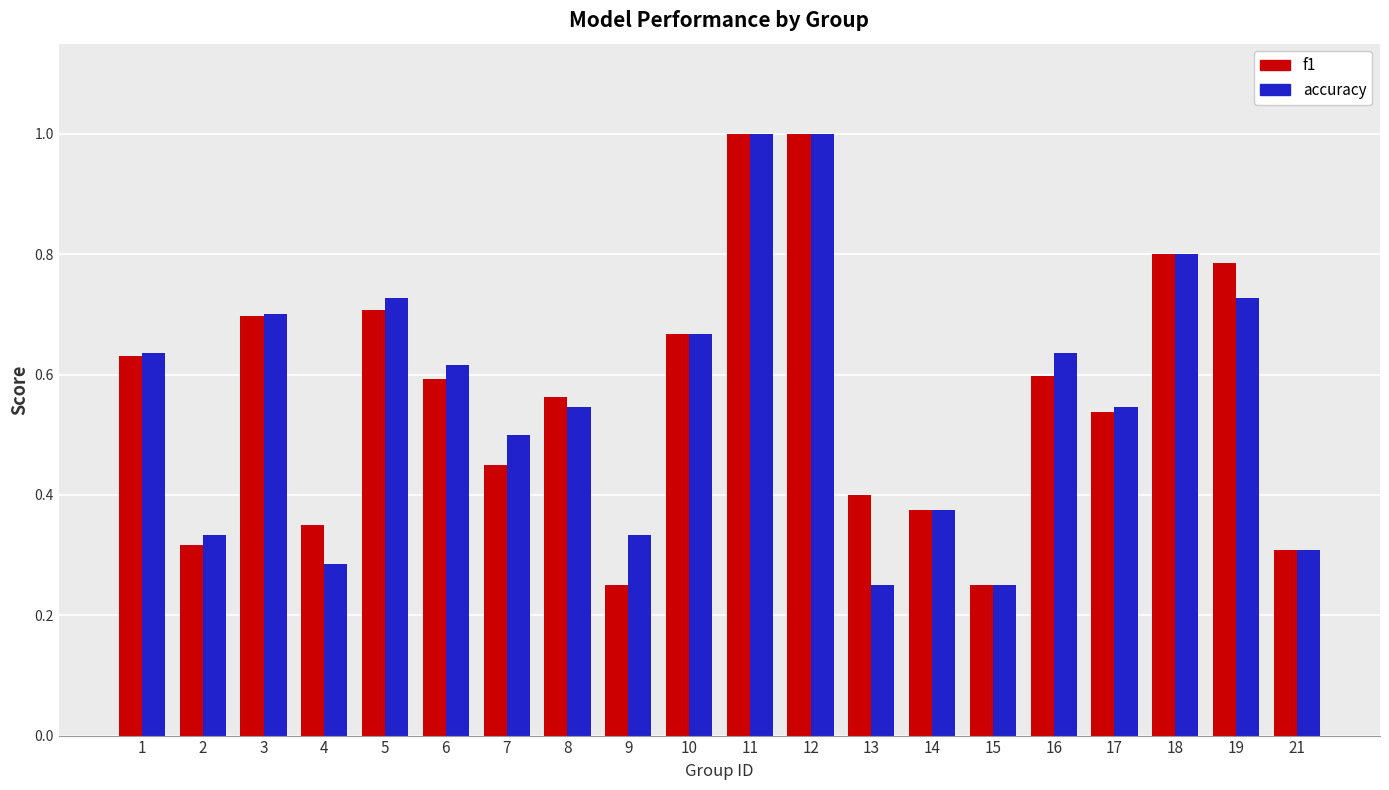

What is the total value across all series at 17?

1.1